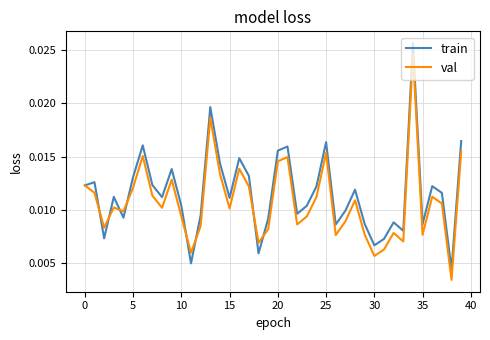

After their last crossing, which series has the higher values: val or train?

train